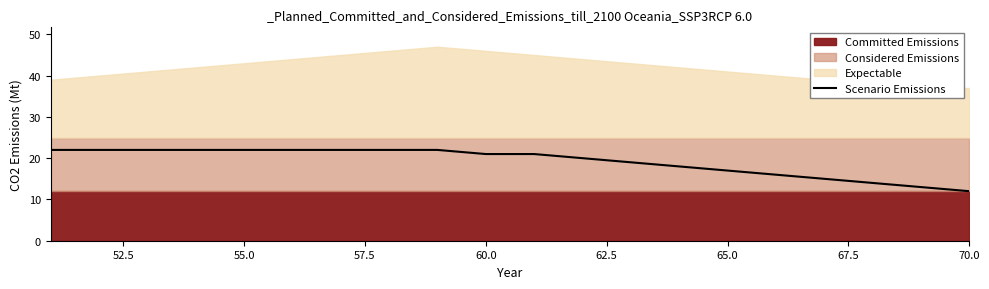

What is the greatest value displayed?

22